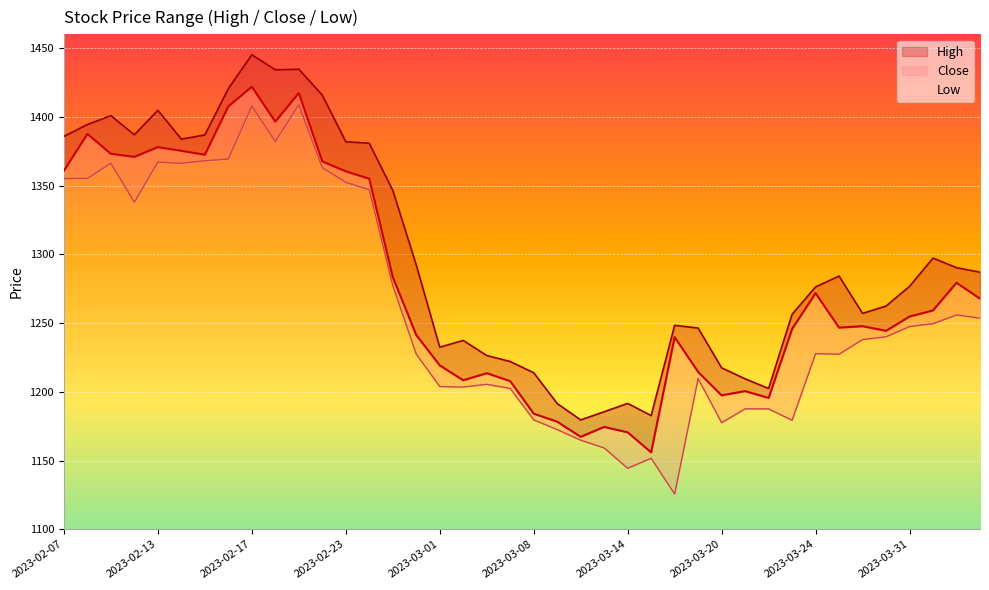

Reading right to left, list all the values displayed in this chart.

High: 1287.0	1290.2	1297.2	1276.7	1262.4	1257.0	1284.2	1276.3	1256.3	1202.4	1209.4	1217.4	1246.3	1248.3	1182.7	1191.5	1185.5	1179.5	1191.5	1213.9	1222.0	1226.4	1237.4	1232.4	1292.2	1346.5	1380.8	1381.9	1415.8	1434.6	1434.2	1445.2	1420.5	1386.8	1383.8	1404.8	1386.9	1400.9	1394.4	1385.8
Close: 1267.7	1279.3	1259.2	1254.7	1244.3	1247.7	1246.6	1271.7	1245.6	1195.5	1200.5	1197.4	1214.5	1239.8	1155.9	1170.5	1174.4	1167.2	1178.2	1184.1	1207.8	1213.5	1208.4	1219.2	1241.3	1283.5	1355.0	1360.3	1367.5	1417.3	1396.5	1421.9	1407.6	1372.4	1375.3	1377.9	1370.9	1373.1	1387.5	1360.8
Low: 1253.6	1255.9	1249.5	1247.4	1240.0	1238.0	1227.3	1227.7	1179.3	1187.6	1187.6	1177.5	1209.6	1125.6	1151.6	1144.4	1159.1	1164.8	1172.5	1179.6	1202.4	1205.4	1203.4	1203.8	1227.4	1277.3	1346.9	1352.3	1363.1	1408.8	1382.0	1407.8	1369.3	1368.0	1366.2	1367.1	1337.8	1366.2	1355.2	1355.1